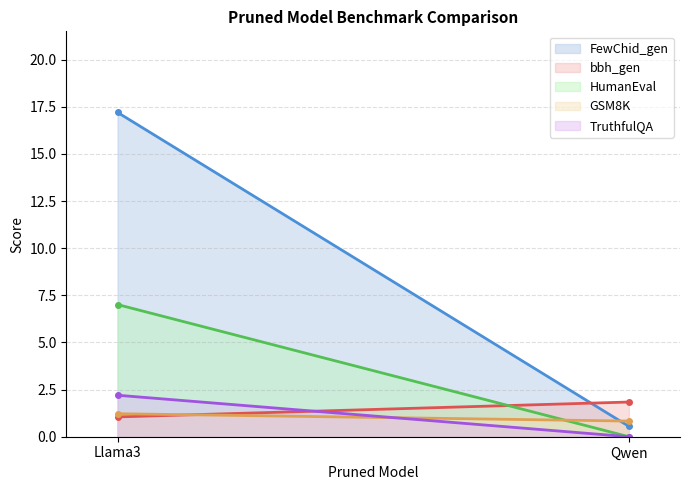

Rank the series at Llama3 from highest to lowest value.

FewChid_gen, HumanEval, TruthfulQA, GSM8K, bbh_gen